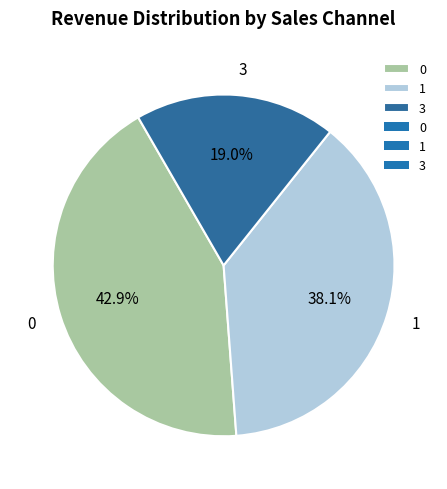

To the nearest percent, what is the difference between the 0 and 3 slice percentages?

24%